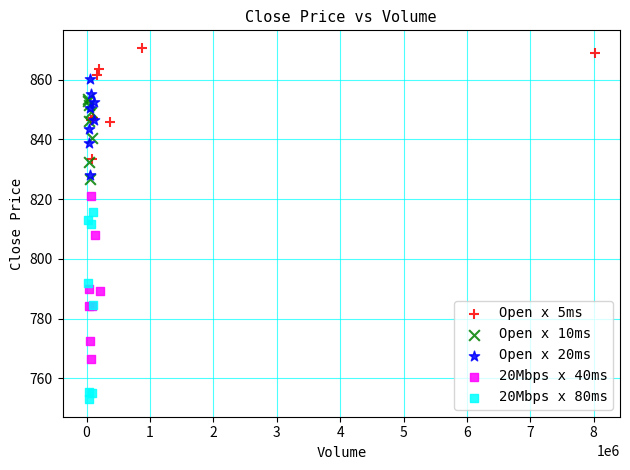

Which series contains the lowest Y value?

20Mbps x 80ms